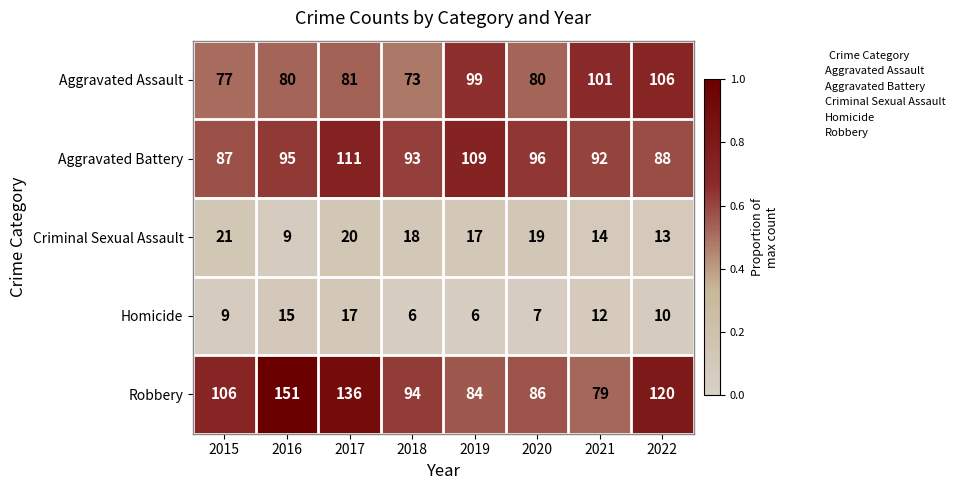

The Aggravated Battery series shows 166 at 2018. True or false?

False